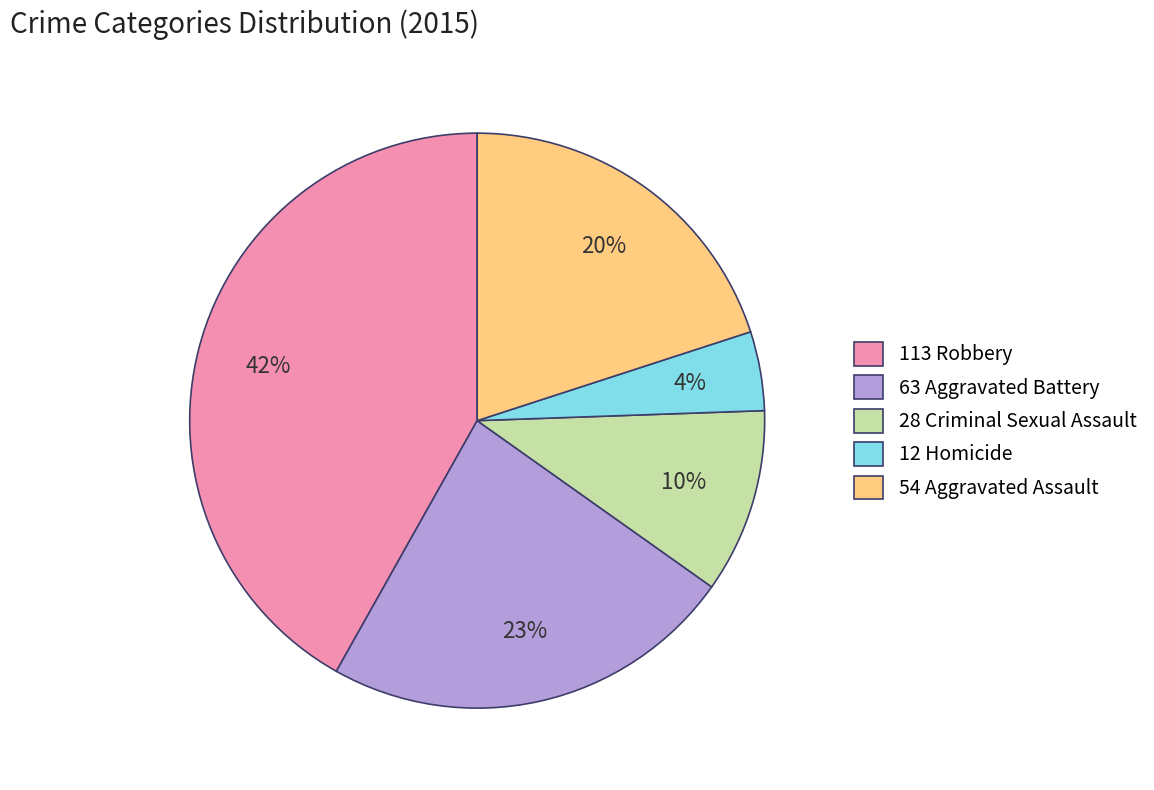

Does any single category account for the majority?

No